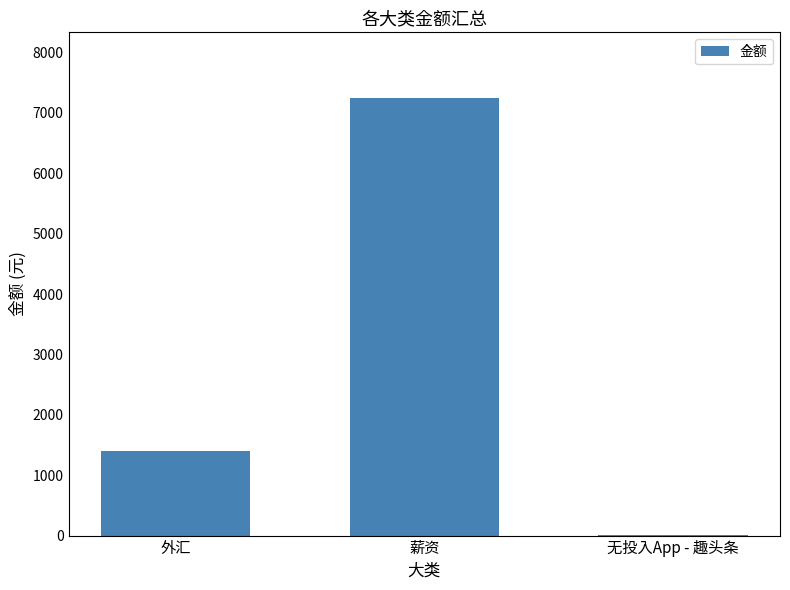

What is the sum of the values at 薪资 and 无投入App - 趣头条?

7252.0